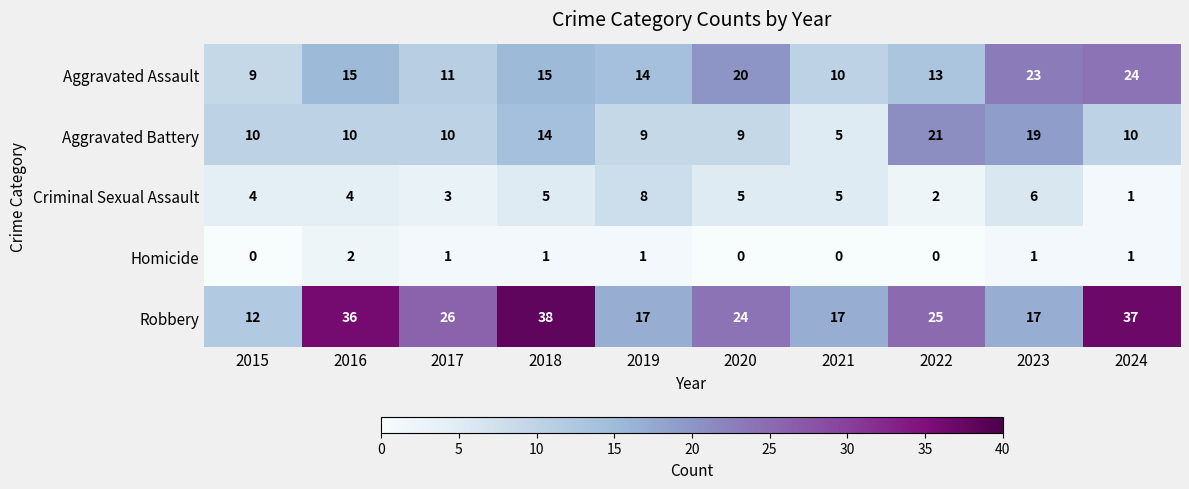

Count the Homicide values in the range 0 to 1.

9